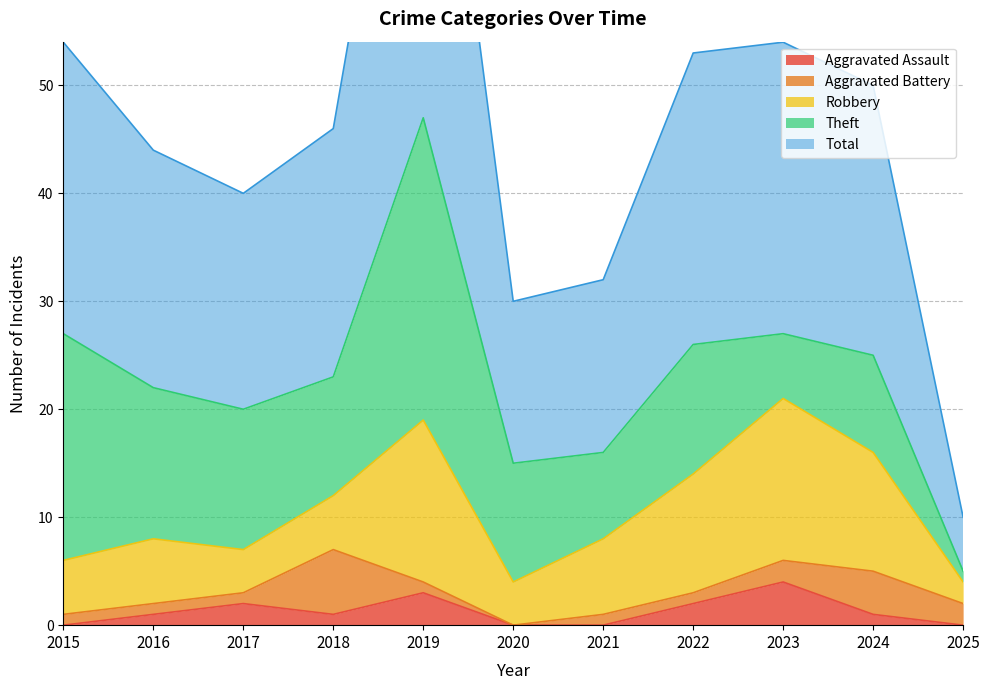

What is the difference between the second highest and second lowest values in the Aggravated Battery series?

3